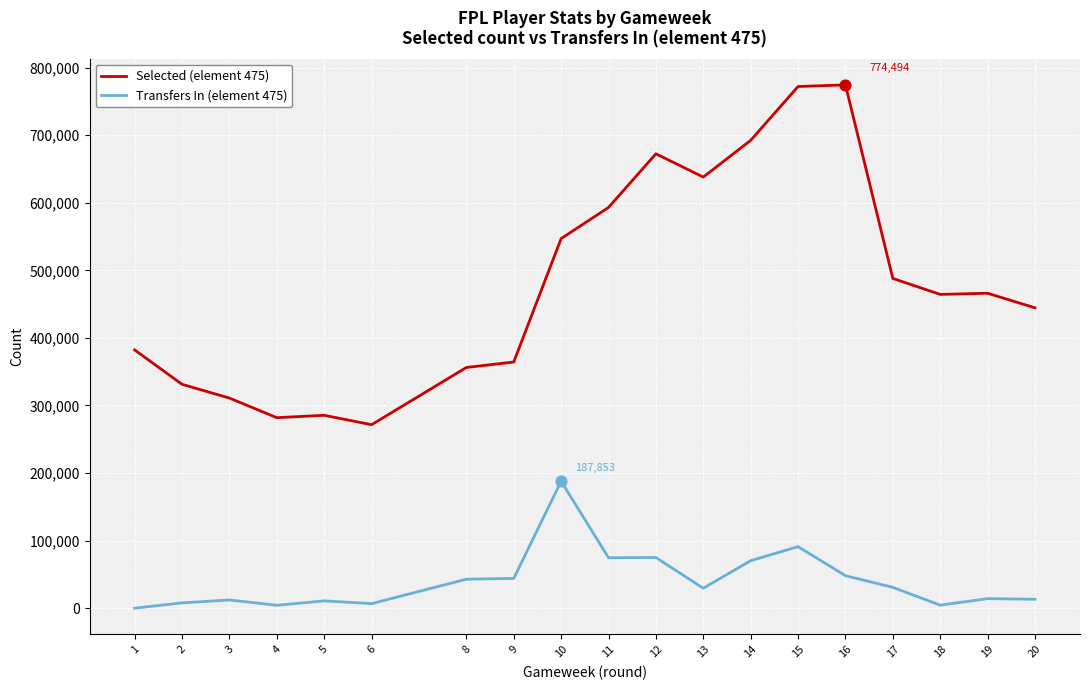

At which category is the sum across all series the highest?

15